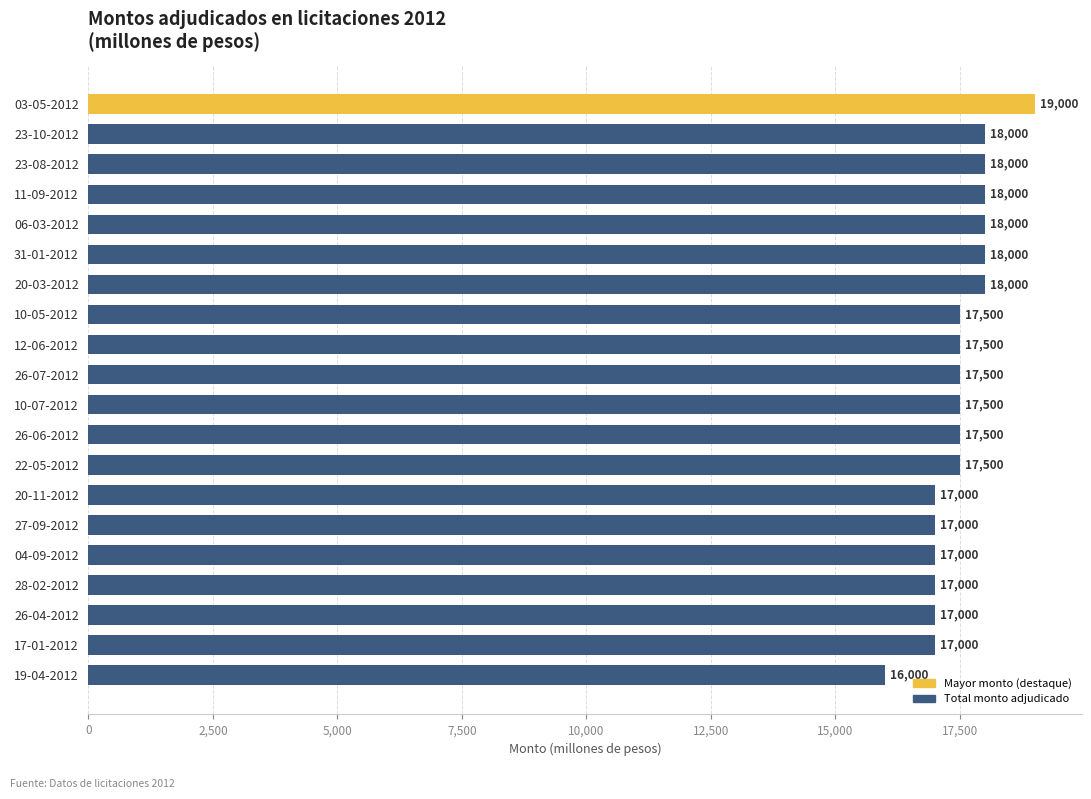

What is the approximate value at 12-06-2012, to the nearest 50?

17500